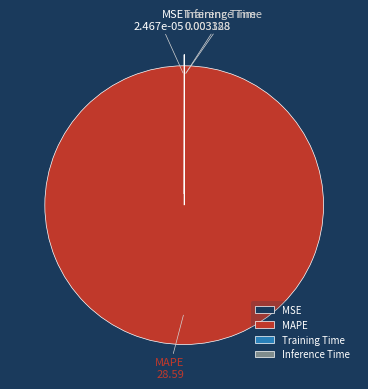

Which category has the biggest portion of the pie?

MAPE